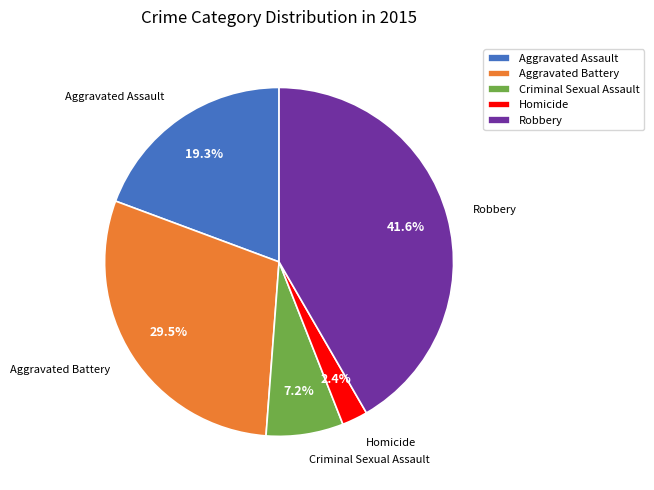

To the nearest percent, what is the average slice percentage?

20%